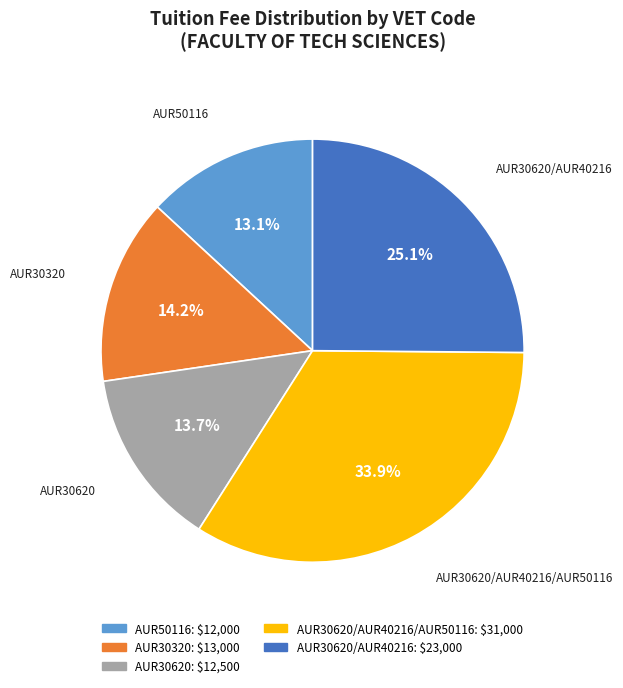

Is there a majority slice in this chart?

No